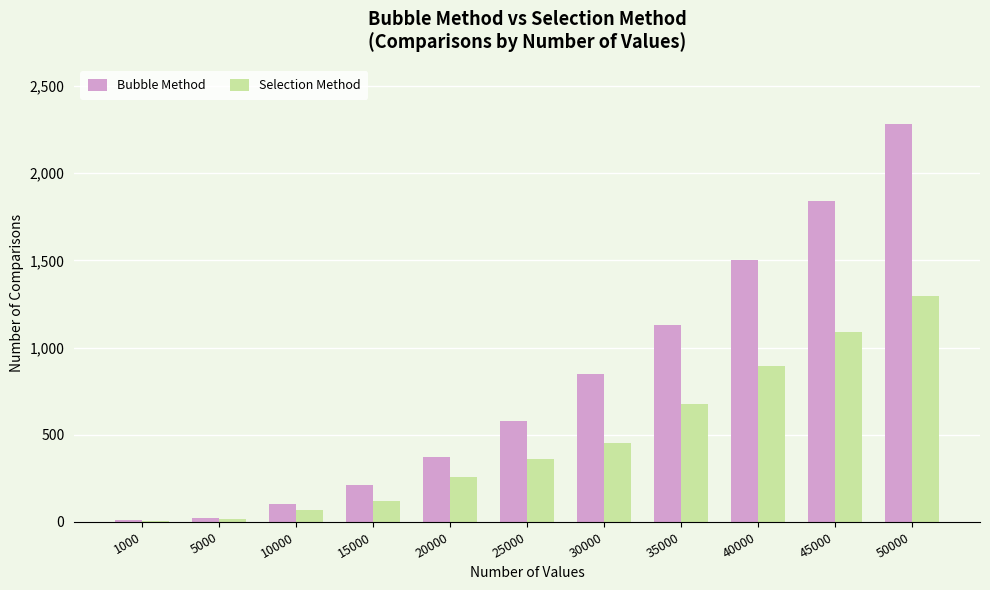

Between 1000 and 30000, which series saw the biggest shift?

Bubble Method